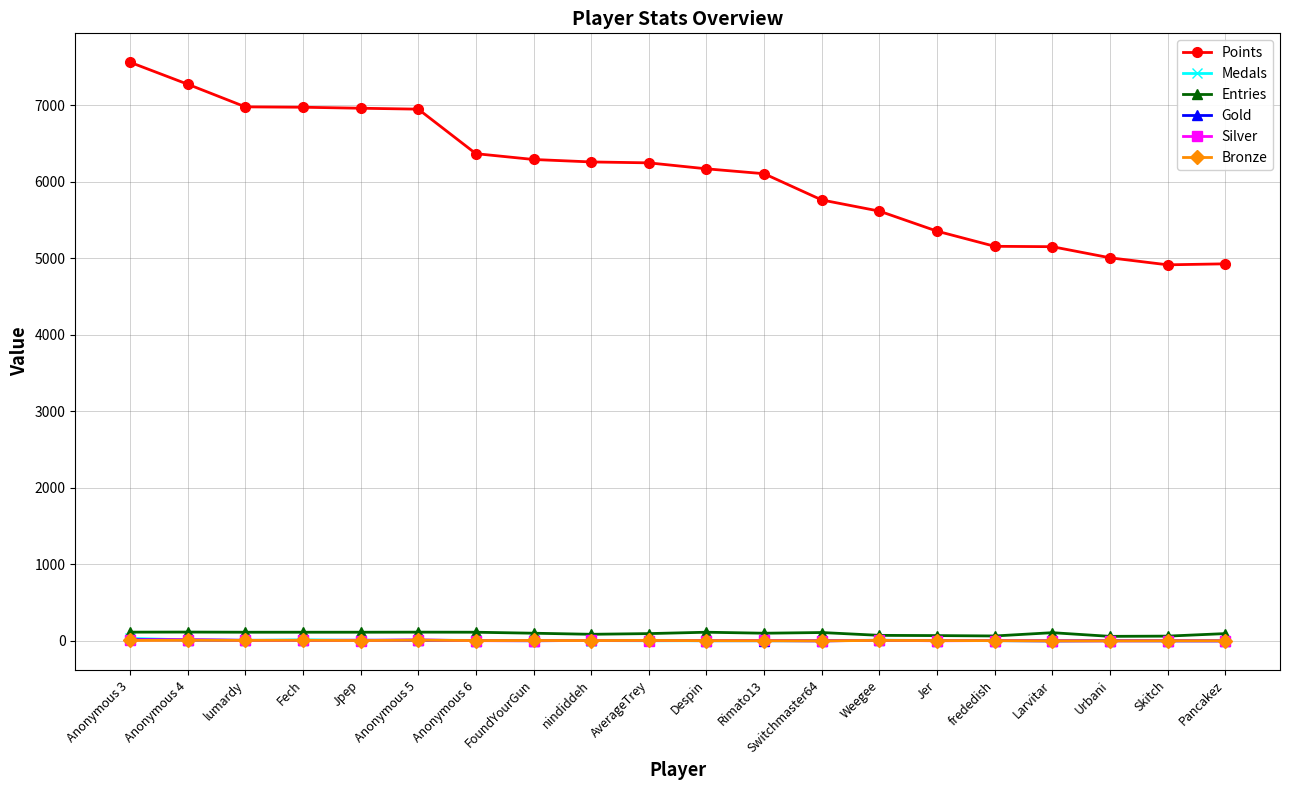

Which series changed the most between Anonymous 4 and Anonymous 6?

Points